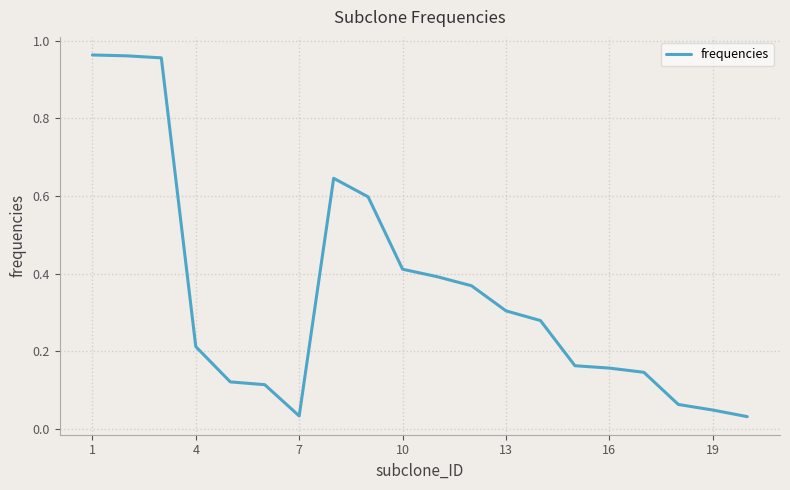

Does the chart have visible grid lines?

Yes